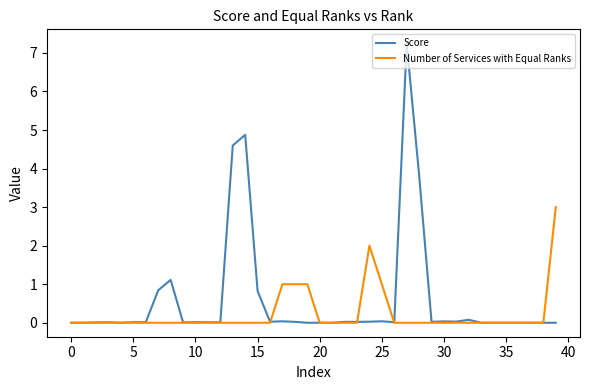

Which series has the widest spread of values?

Score